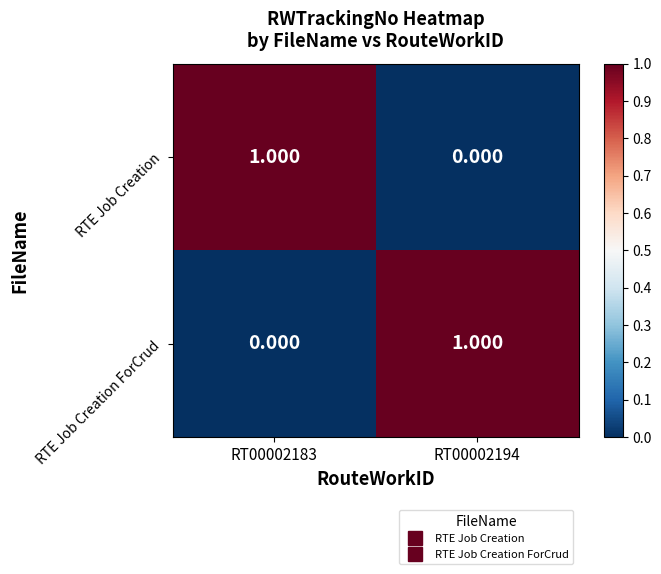

Reading left to right, extract all data points from this chart.

RTE Job Creation: RT00002183=1	RT00002194=0
RTE Job Creation ForCrud: RT00002183=0	RT00002194=1